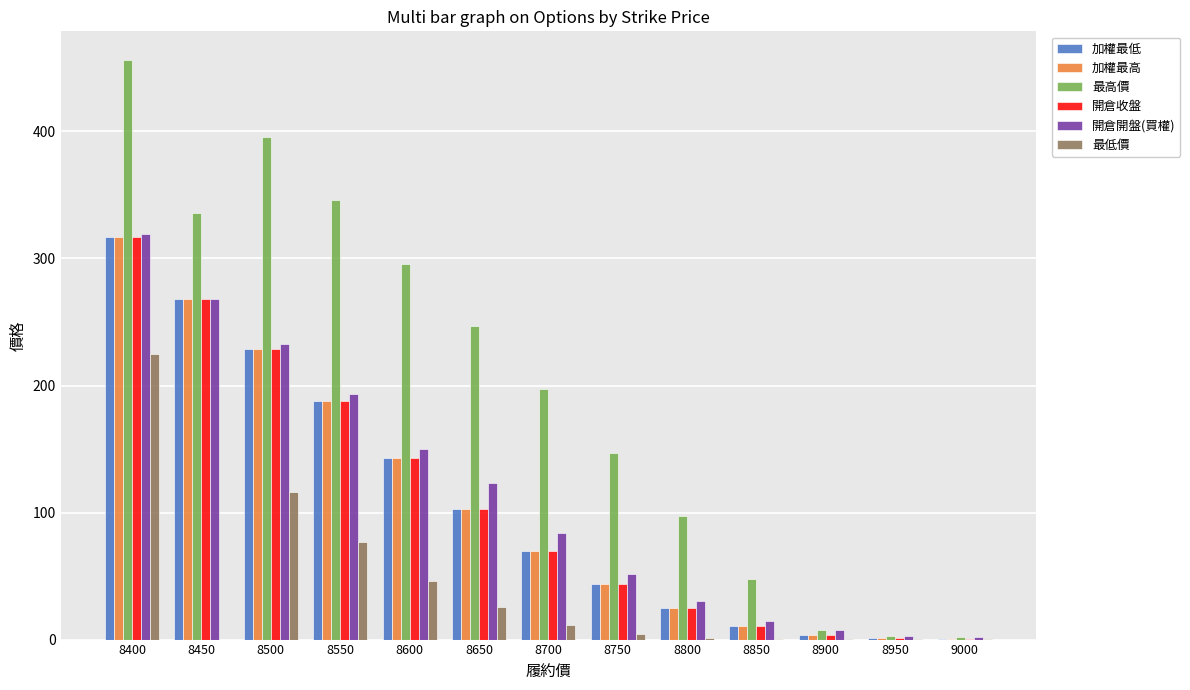

At which category is the sum across all series the highest?

8400